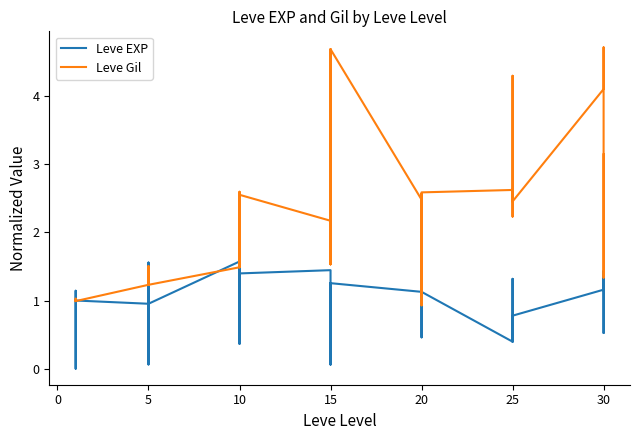

After their last crossing, which series has the higher values: Leve EXP or Leve Gil?

Leve Gil